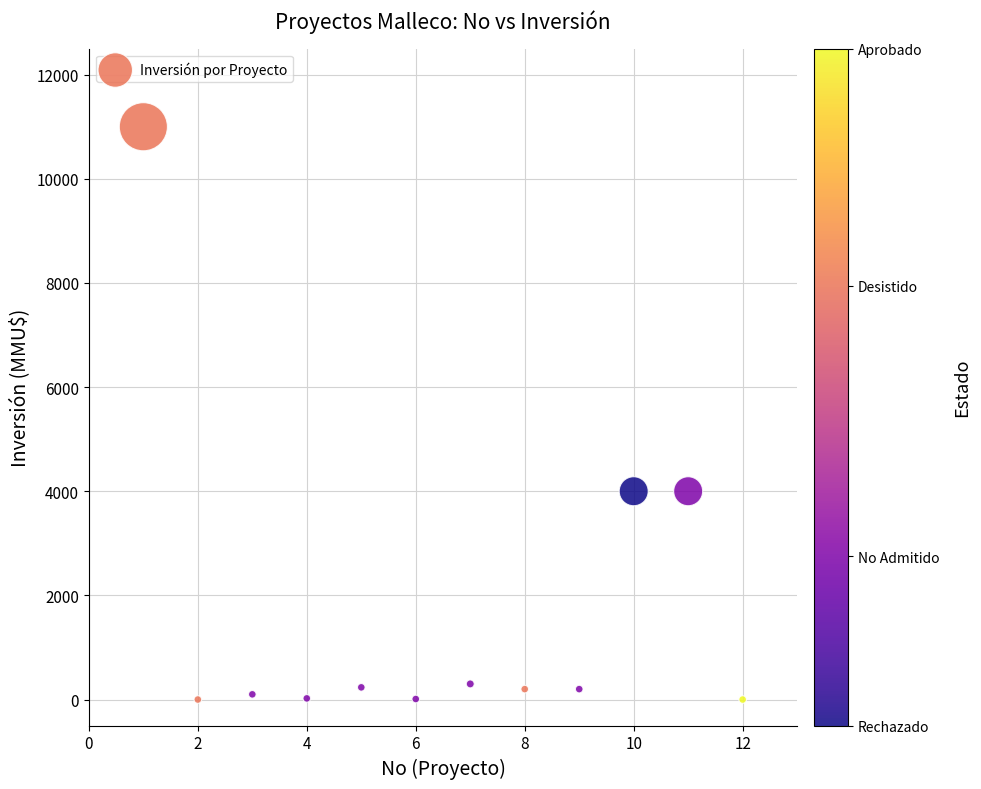

What is the average X value?

6